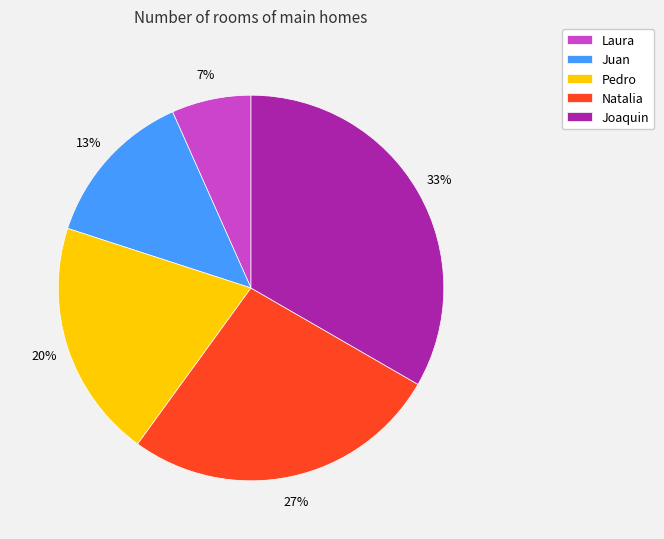

Rank the categories by value from lowest to highest.

Laura, Juan, Pedro, Natalia, Joaquin